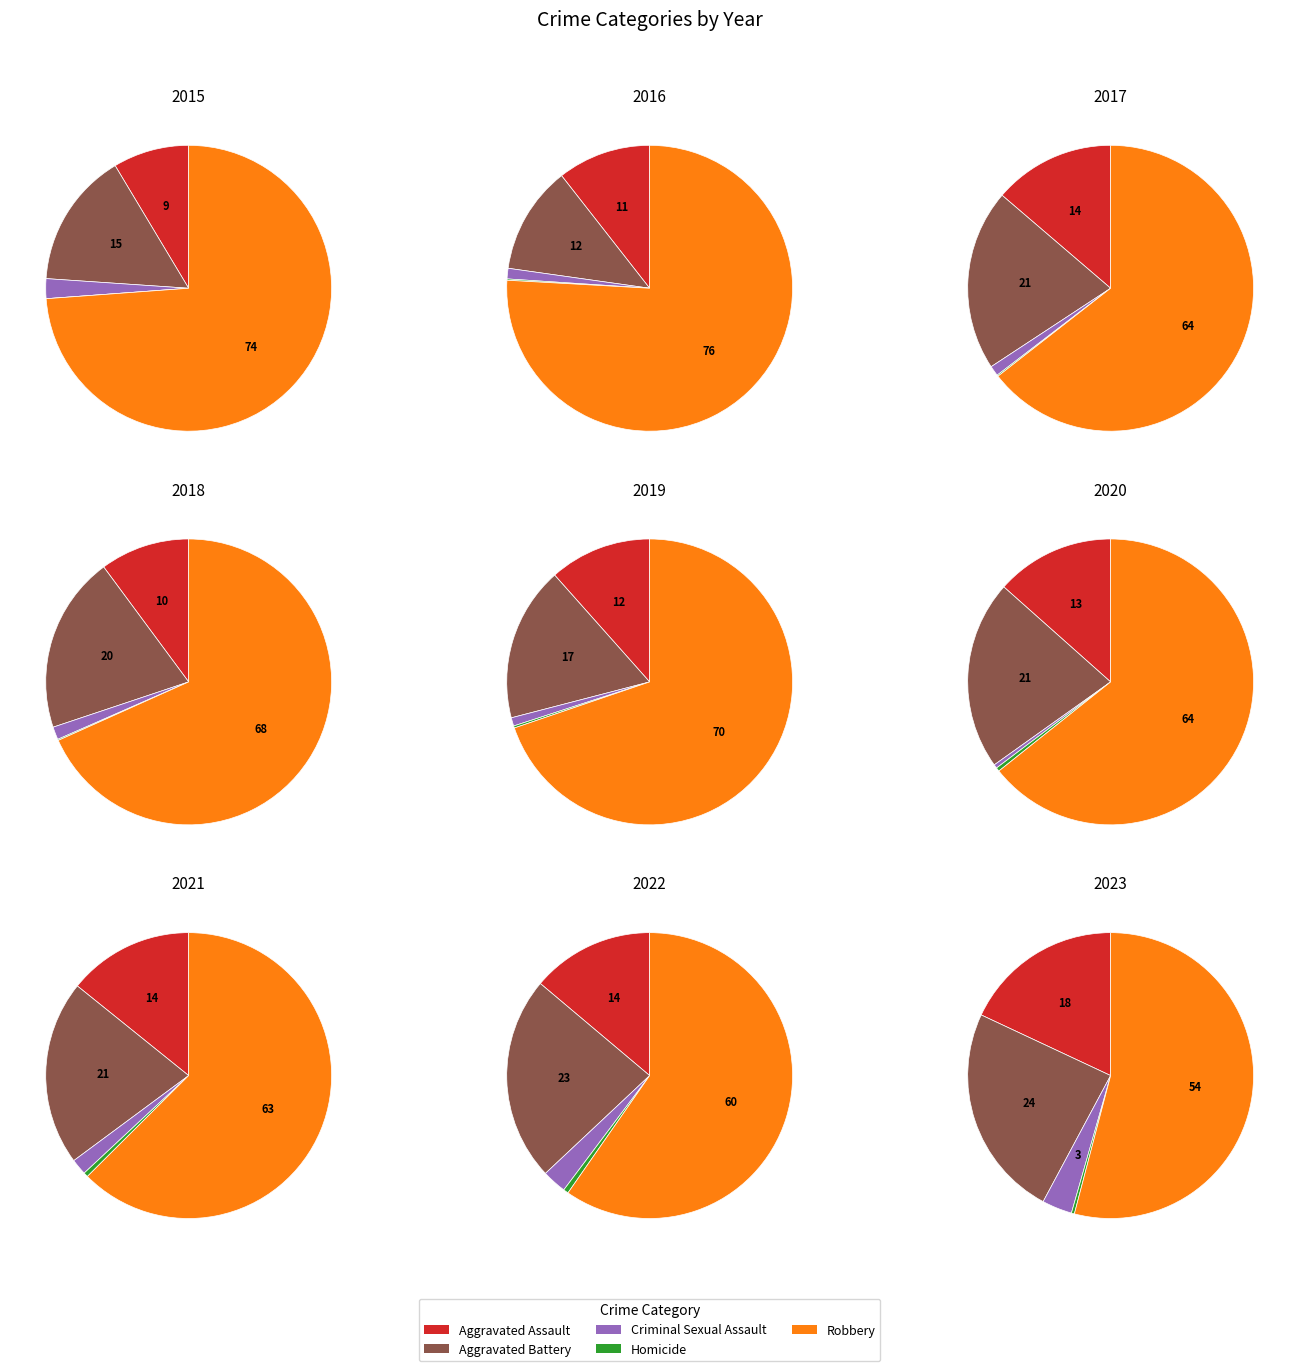

Is the sum of Aggravated Assault and Criminal Sexual Assault greater than half?

No